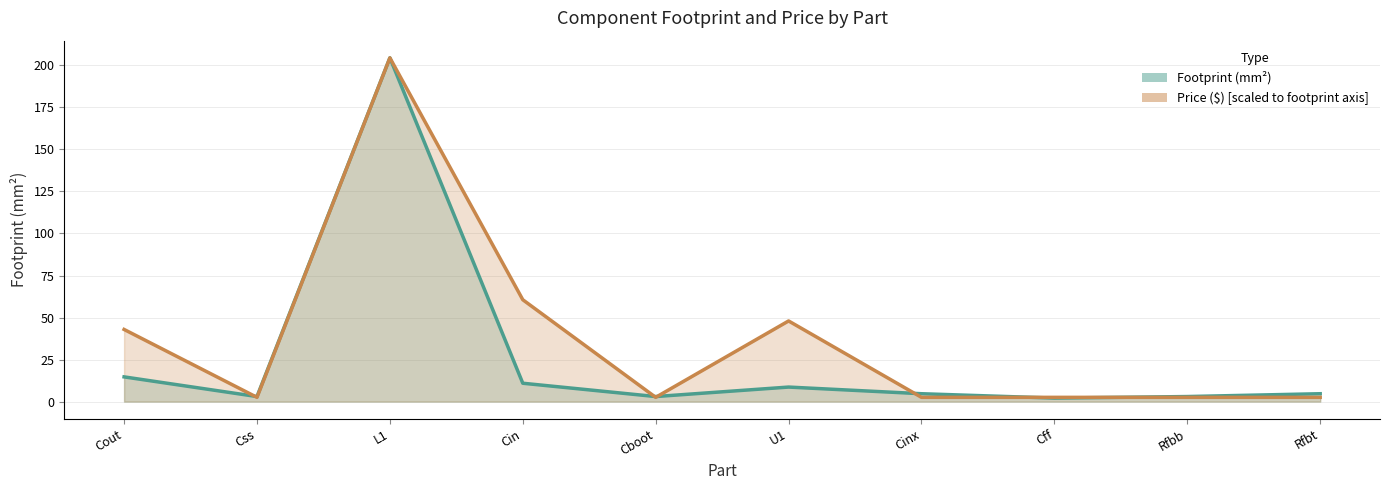

Which series has the largest total across all categories?

Price ($)